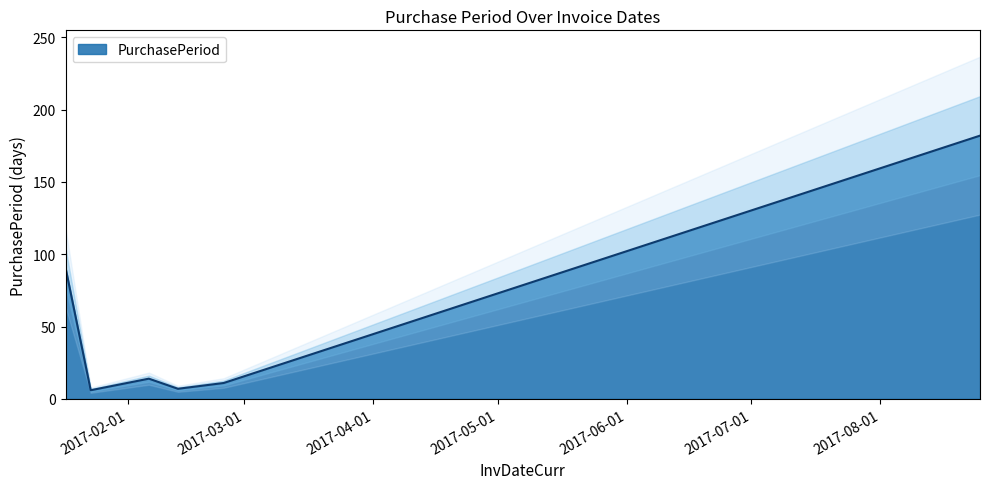

What is the minimum value shown in the chart?

6